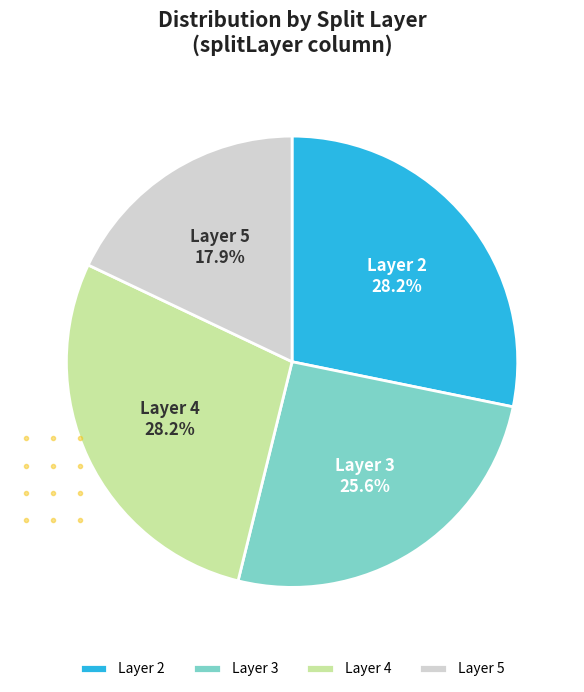

To the nearest percent, what is the average slice percentage?

25%